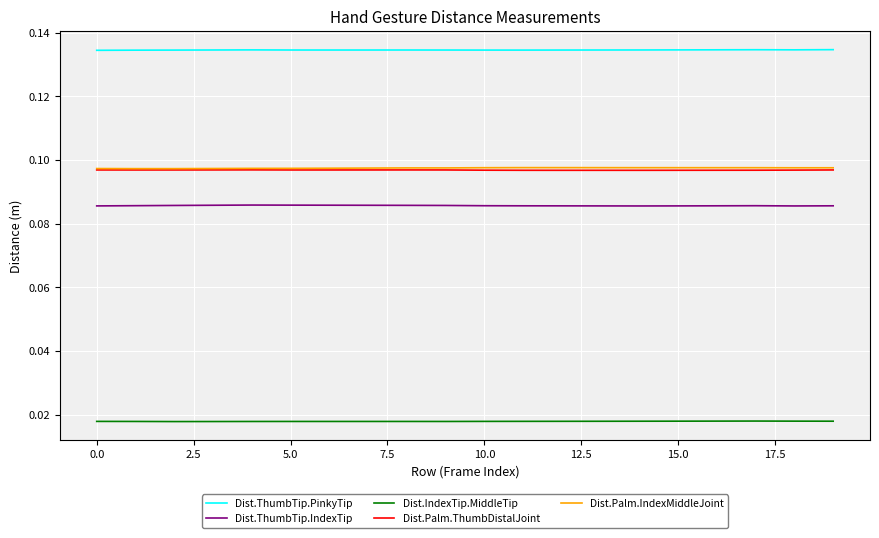

How many lines are shown in the chart?

5